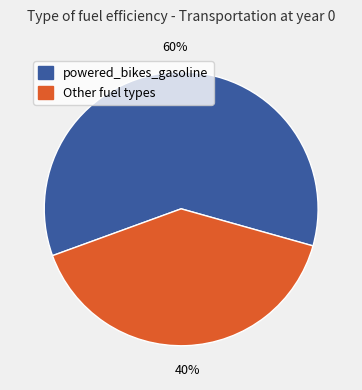

To the nearest percent, what is the difference between the largest and smallest slice percentages?

20%